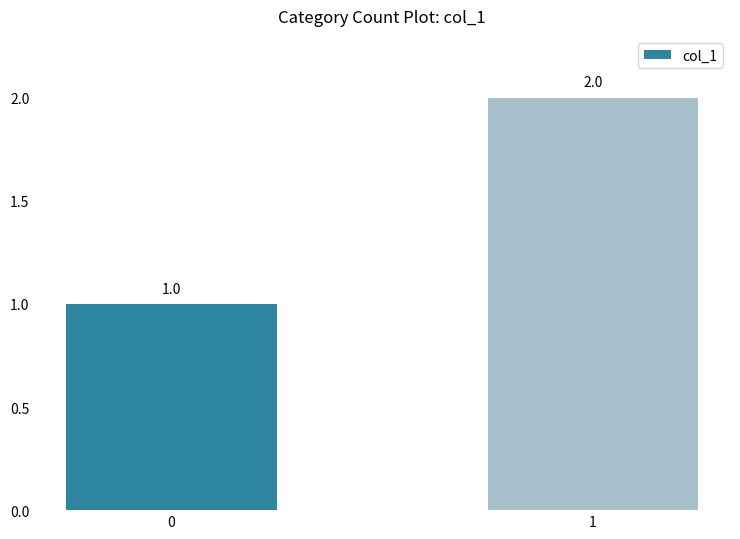

What is the sum of the values at 0 and 1?

3